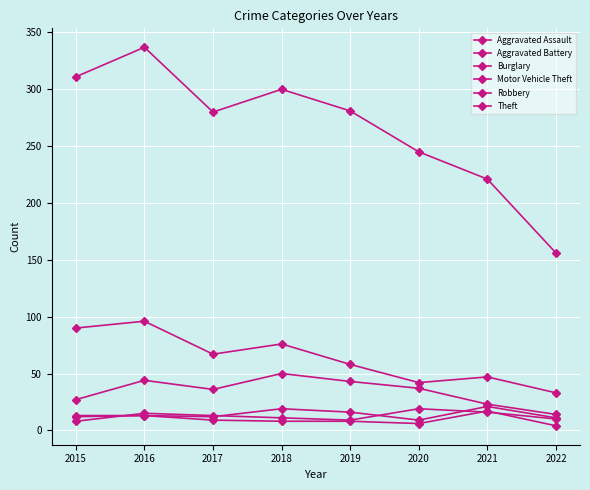

List the series in order of their peak value, highest first.

Theft, Burglary, Motor Vehicle Theft, Aggravated Assault, Robbery, Aggravated Battery